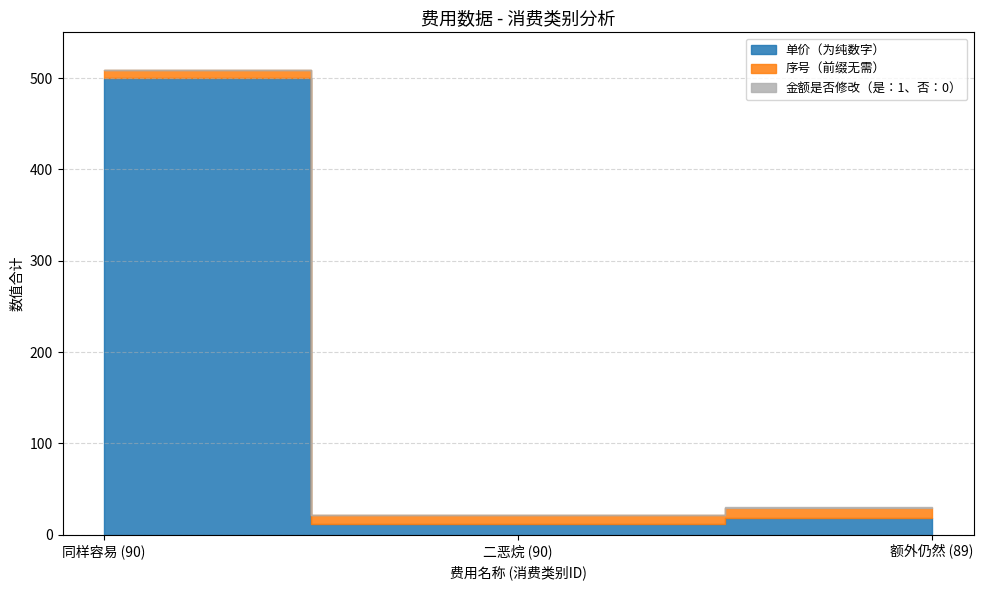

What value does the 单价（为纯数字） series have at 90?

12